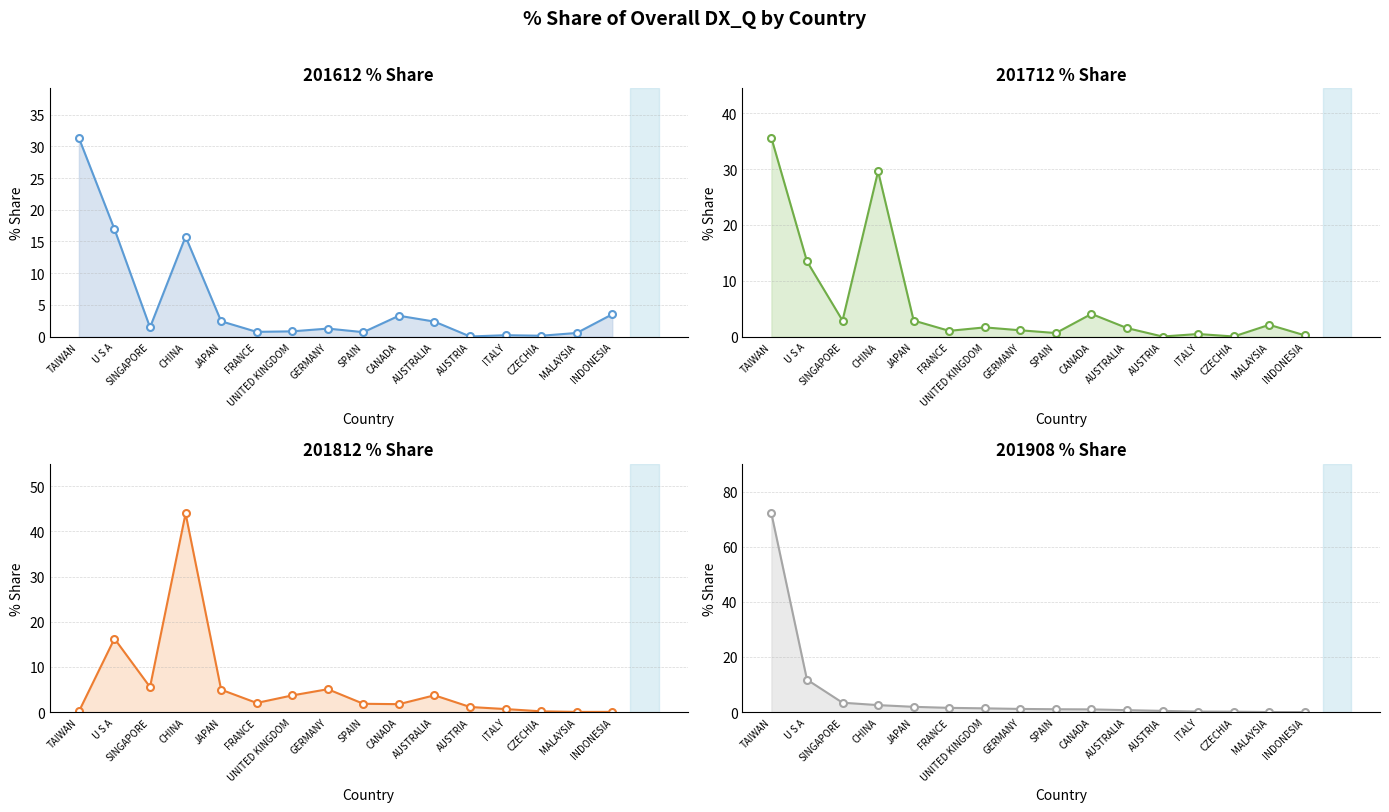

What is the value of the 201612_% Share point at the 10th from the left?

3.3